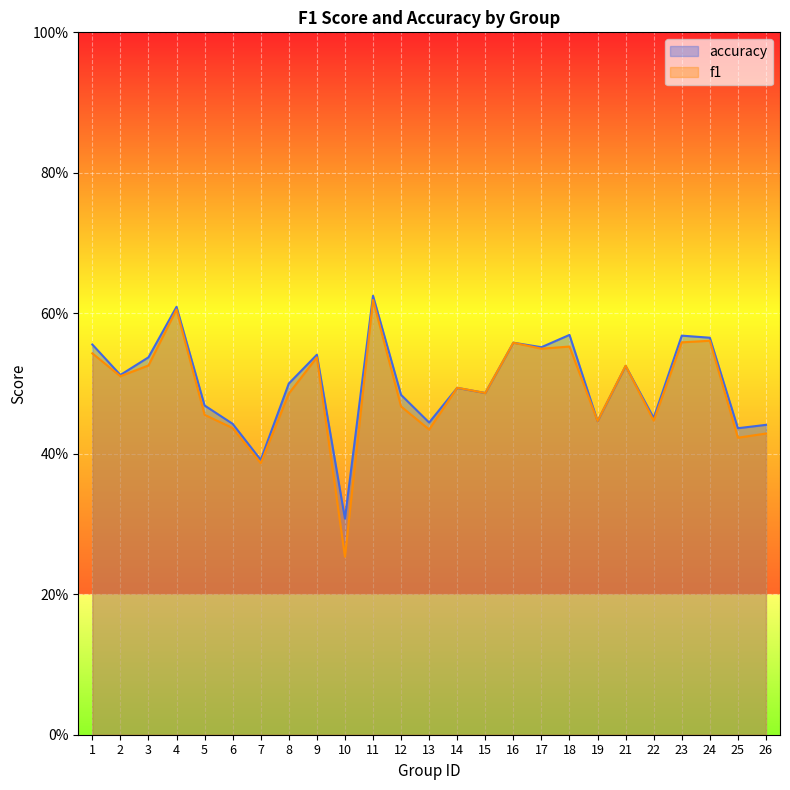

Reading left to right, what are all the values shown in this chart?

f1: 0.5	0.5	0.5	0.6	0.5	0.4	0.4	0.5	0.5	0.3	0.6	0.5	0.4	0.5	0.5	0.6	0.5	0.6	0.4	0.5	0.4	0.6	0.6	0.4	0.4
accuracy: 0.6	0.5	0.5	0.6	0.5	0.4	0.4	0.5	0.5	0.3	0.6	0.5	0.4	0.5	0.5	0.6	0.6	0.6	0.4	0.5	0.5	0.6	0.6	0.4	0.4